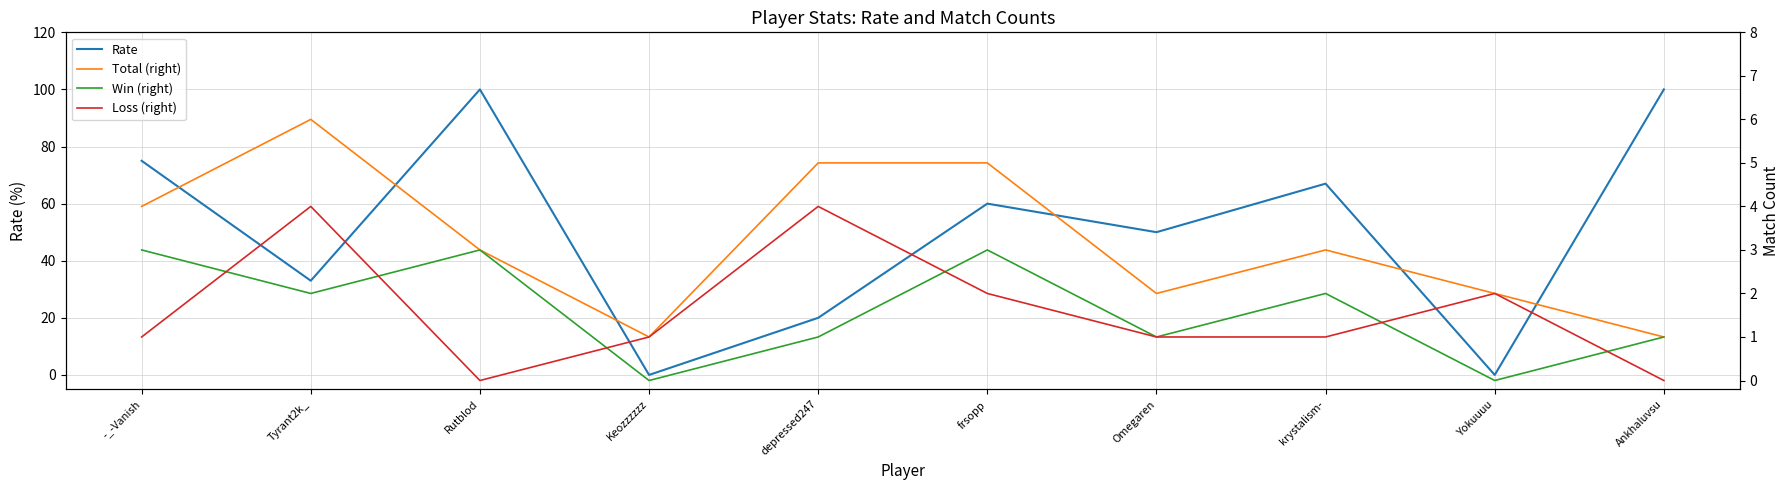

What position from the left is Ankhaluvsu?

10